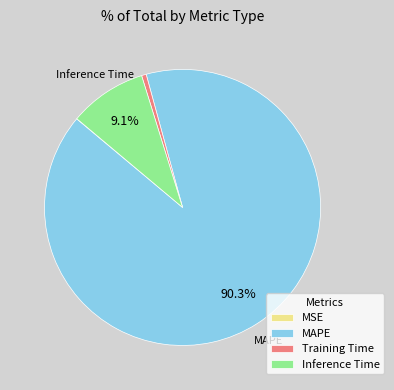

To the nearest percent, what is the average slice percentage?

25%